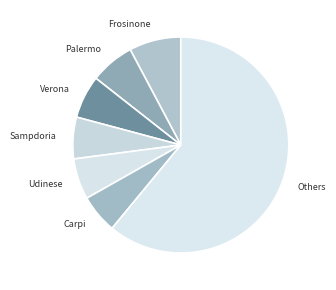

How many slices are in this pie chart?

7